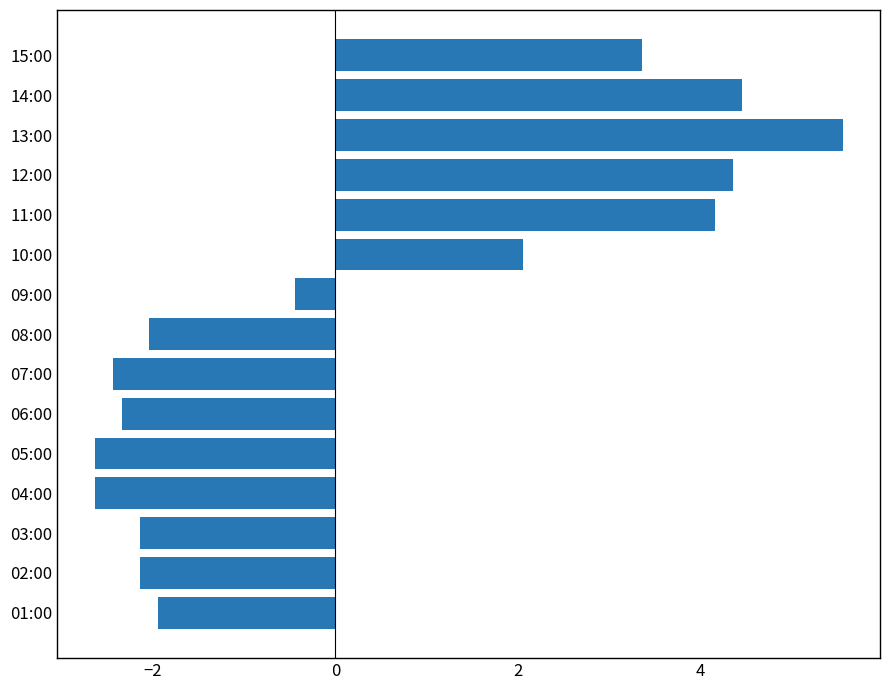

Is it true that the value at 07:00 is -1.1?

False